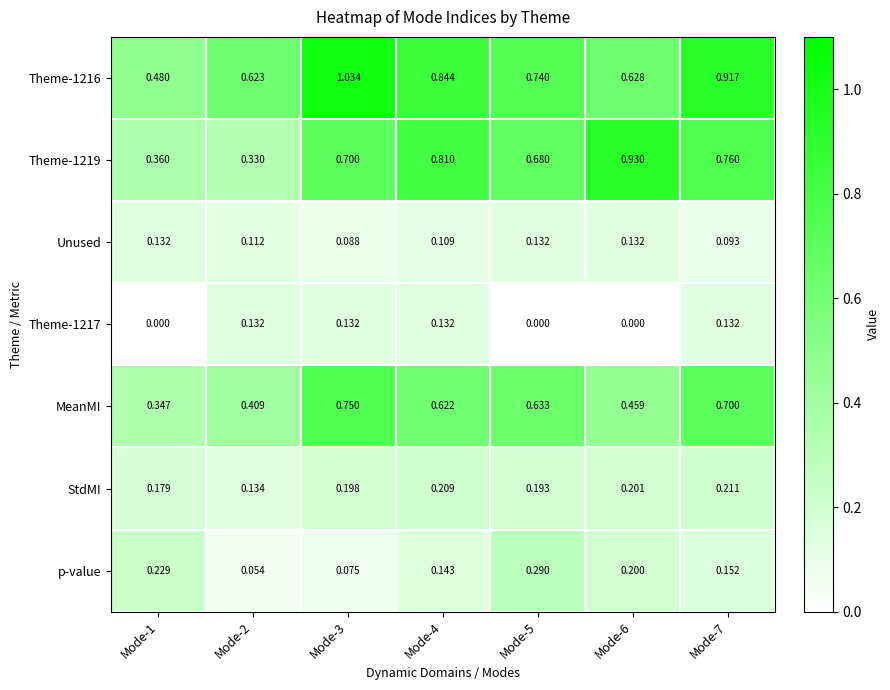

Is the value of p-value at Mode-1 greater than the value of Theme-1219 at Mode-4?

No